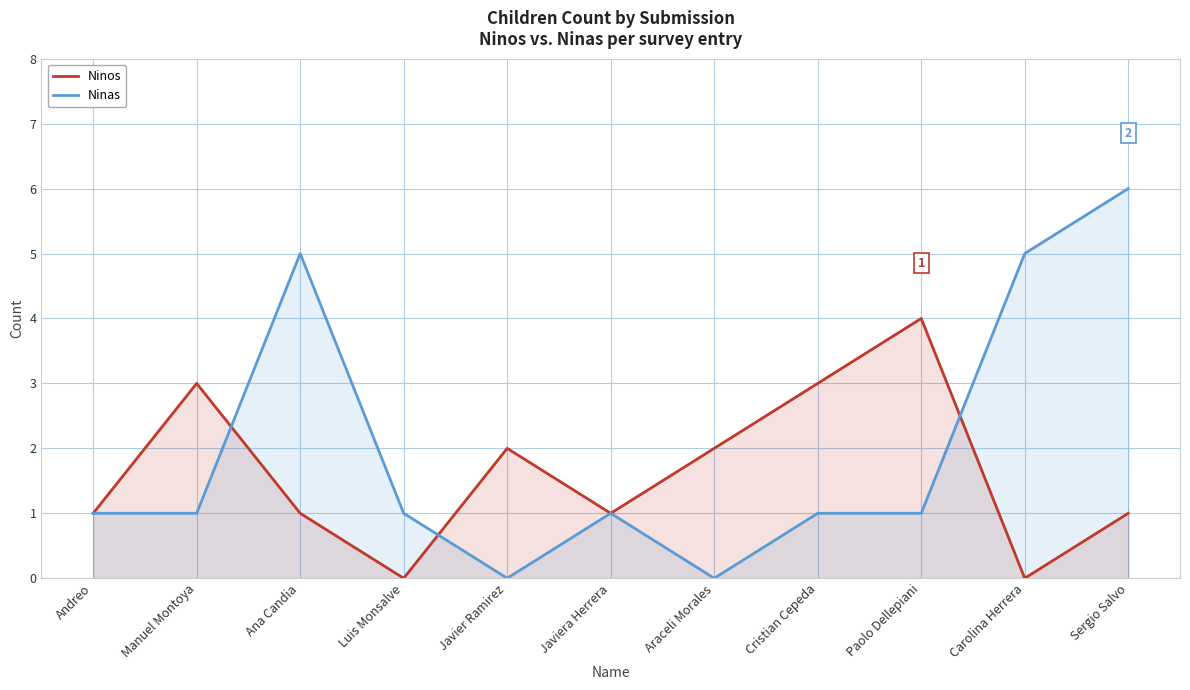

How many lines are shown in the chart?

2